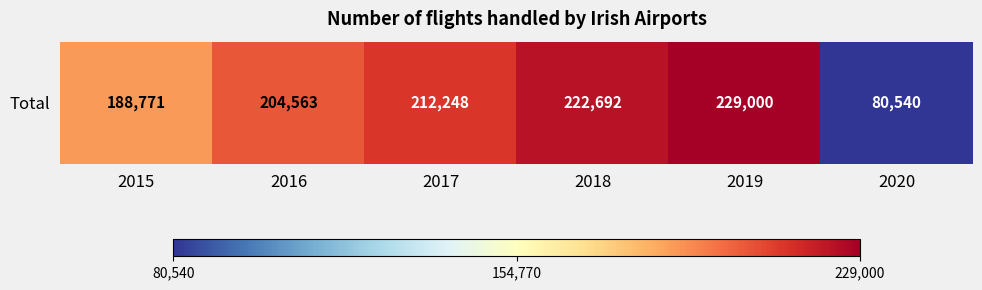

What is the difference between the maximum and minimum values?

148460